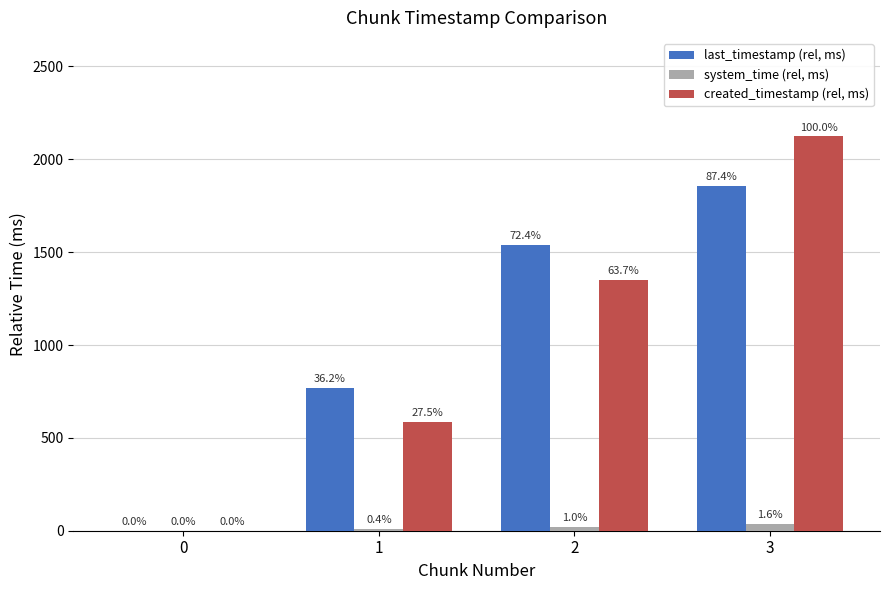

What are all the series names shown in the legend?

last_timestamp (rel, ms), system_time (rel, ms), created_timestamp (rel, ms)